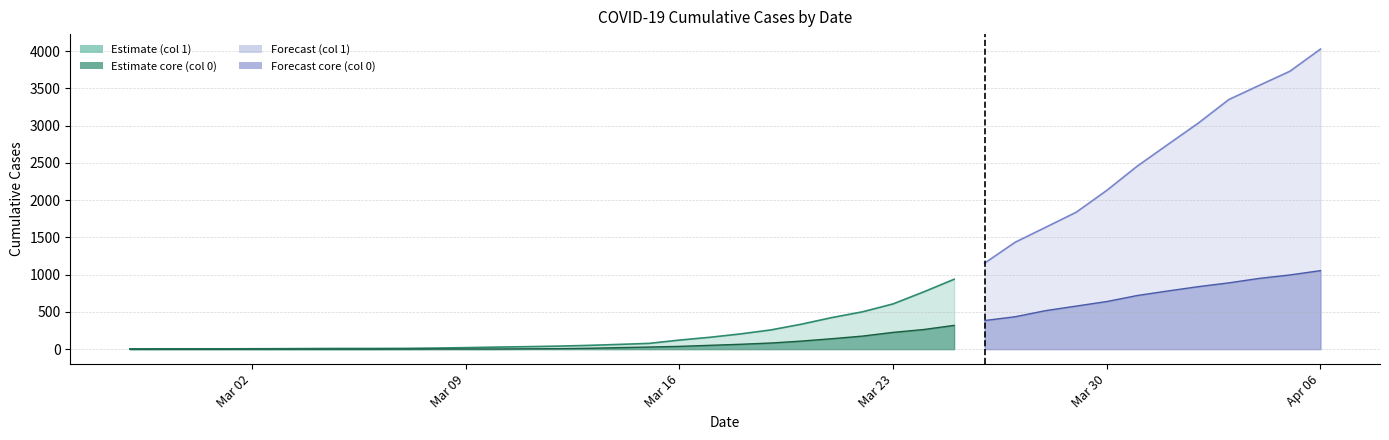

Which category has the highest value across all series?

2020-04-06